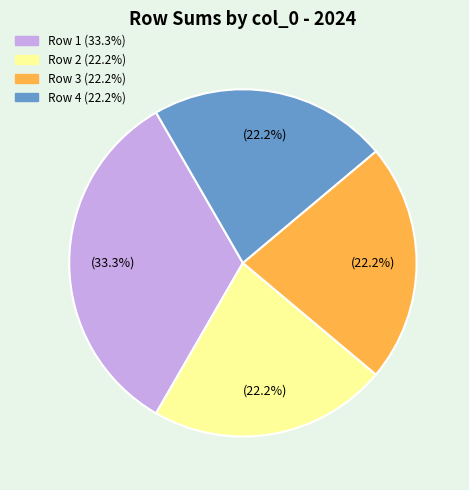

Does any single category account for the majority?

No